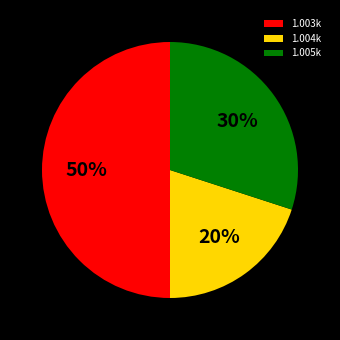

What percentage is the 1.003k slice, to the nearest percent?

50%